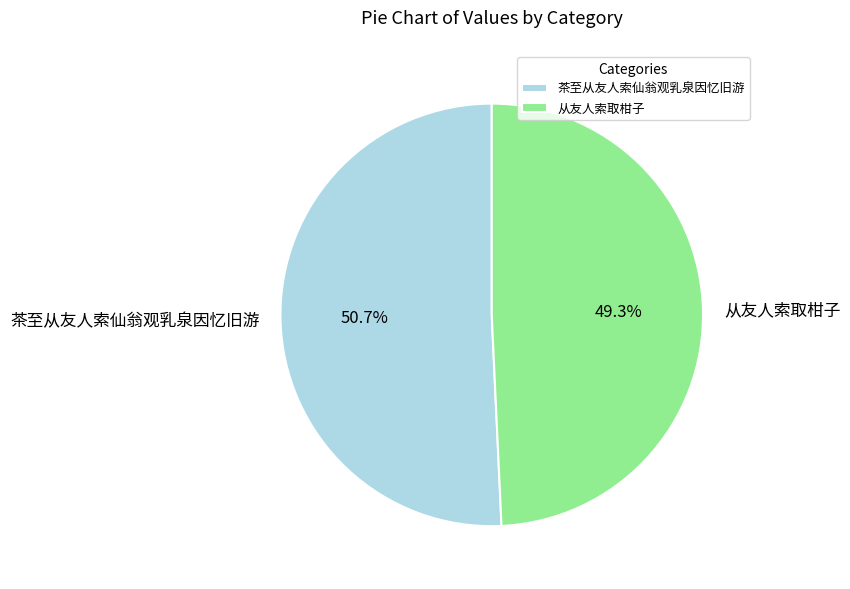

Does 茶至从友人索仙翁观乳泉因忆旧游 represent more than half of the total?

Yes